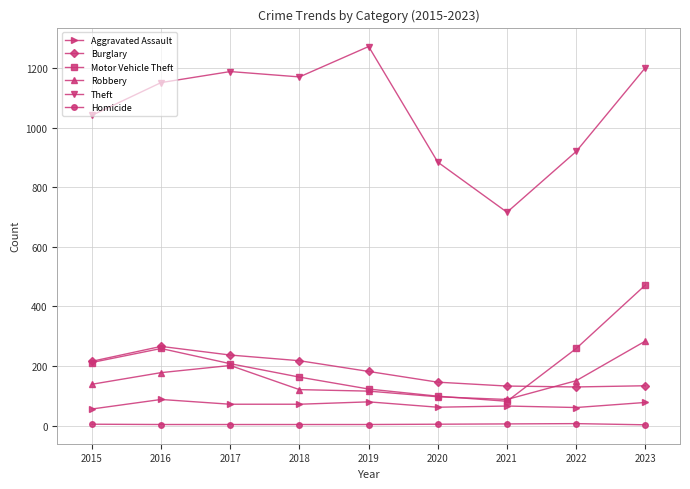

True or false: Motor Vehicle Theft has a value of 163 at 2018.

True